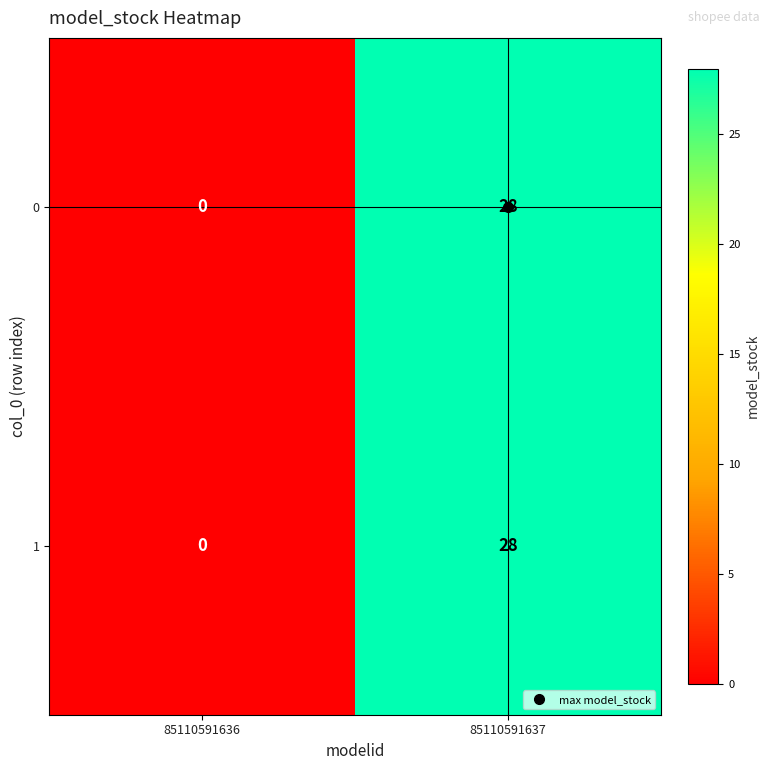

What is the greatest value displayed?

28